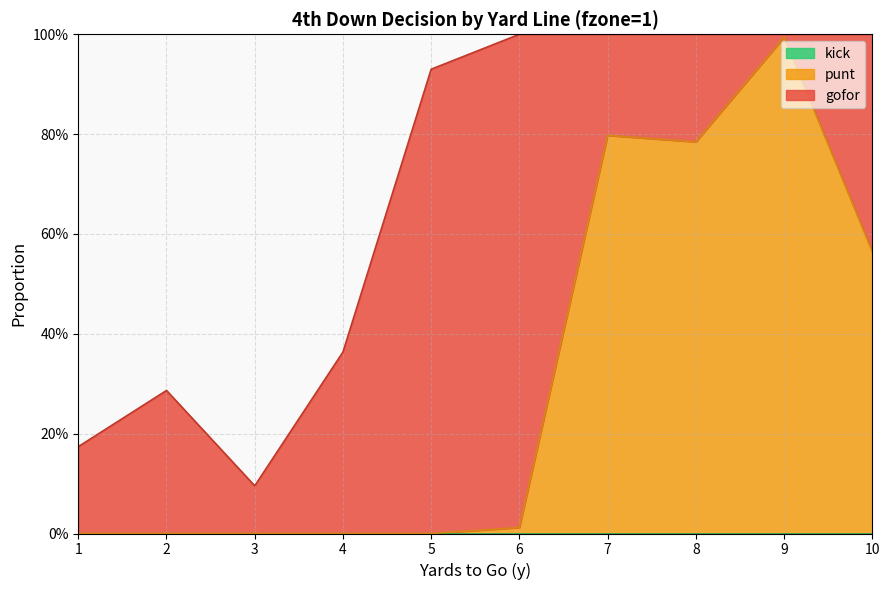

Which series has the largest total across all categories?

gofor